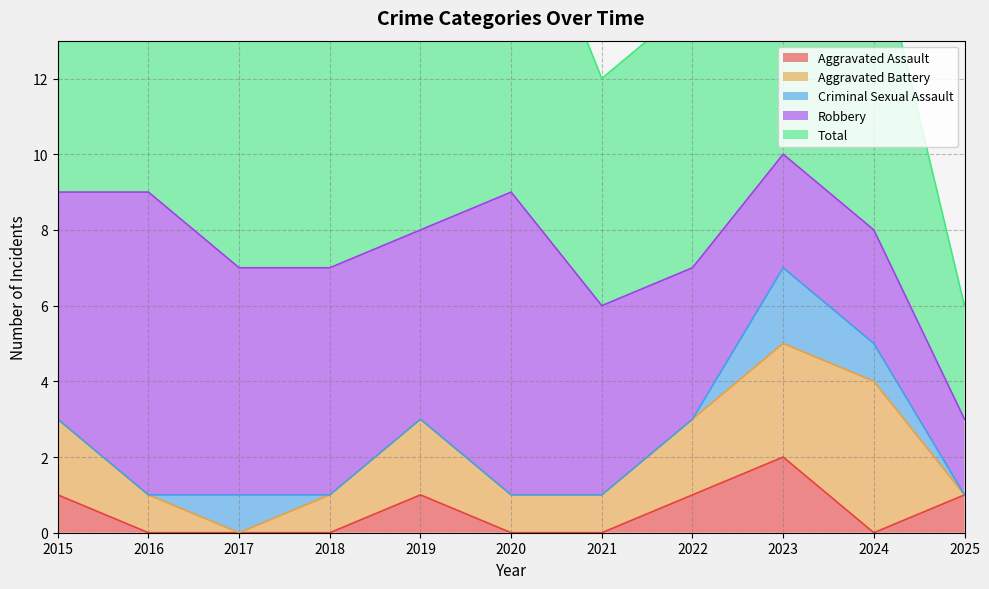

Does the chart have visible grid lines?

Yes